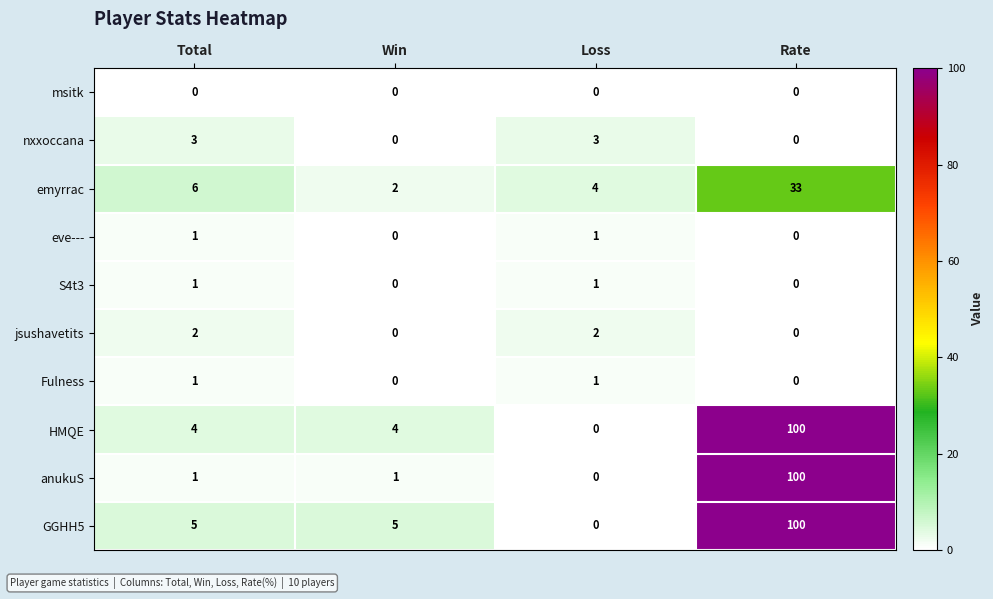

At how many categories does at least one series exceed 11?

1